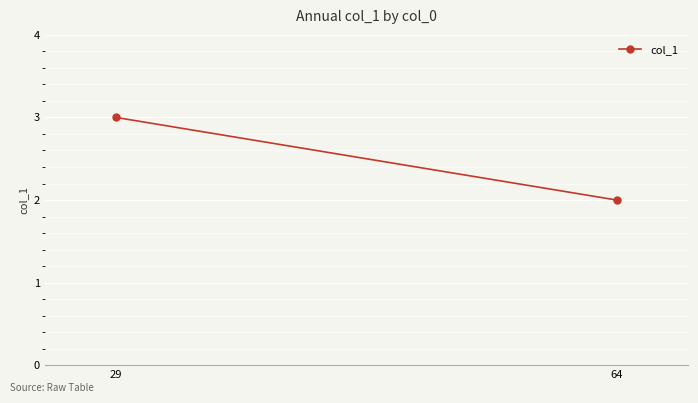

Approximately how many times larger is the value at 29 compared to 64?

1.5